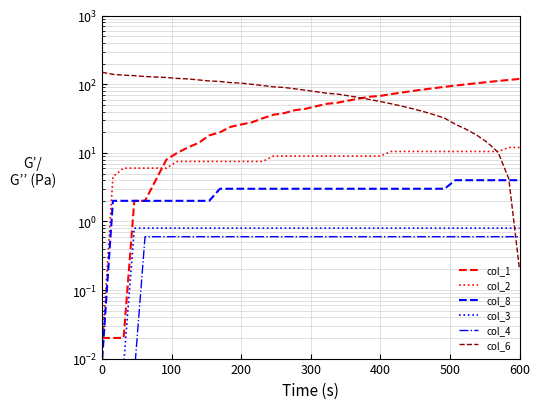

How many categories are shown in the chart?

40